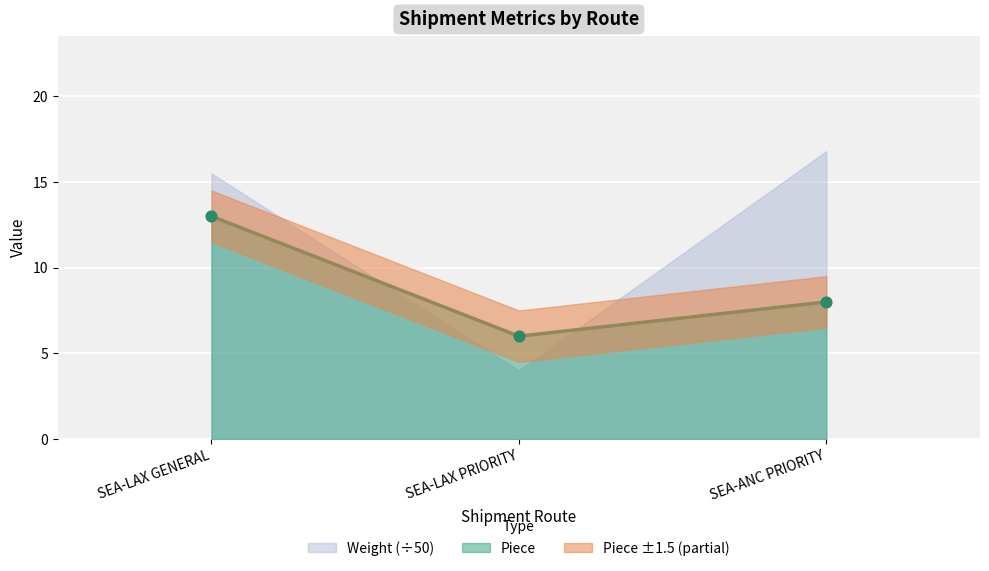

What is the change in value from SEA-LAX GENERAL to SEA-LAX PRIORITY?

-7